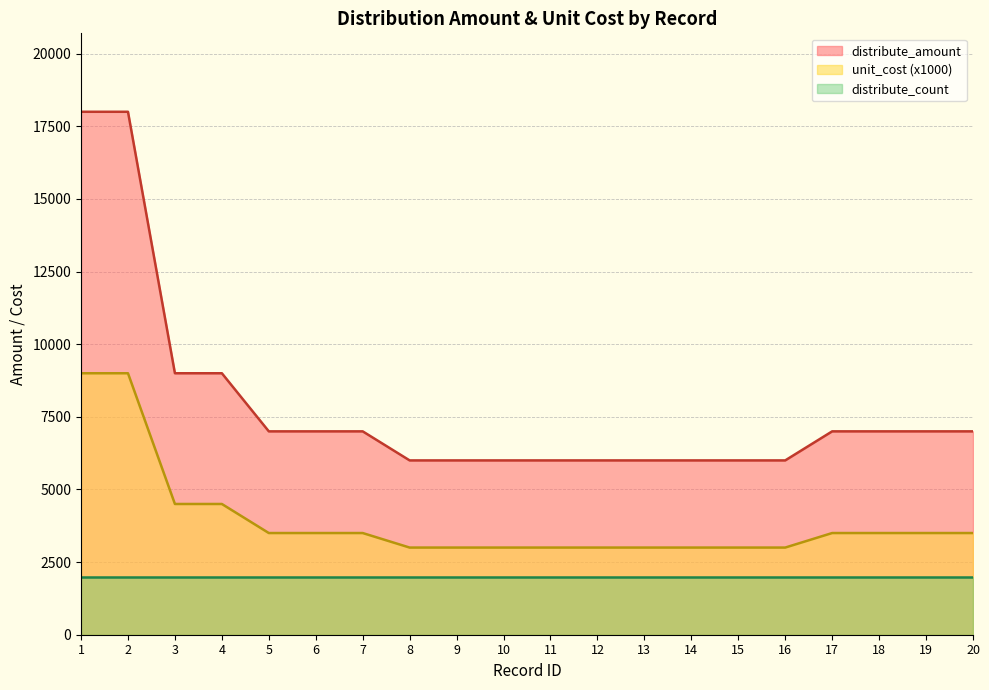

True or false: unit_cost and distribute_amount cross at least once.

False